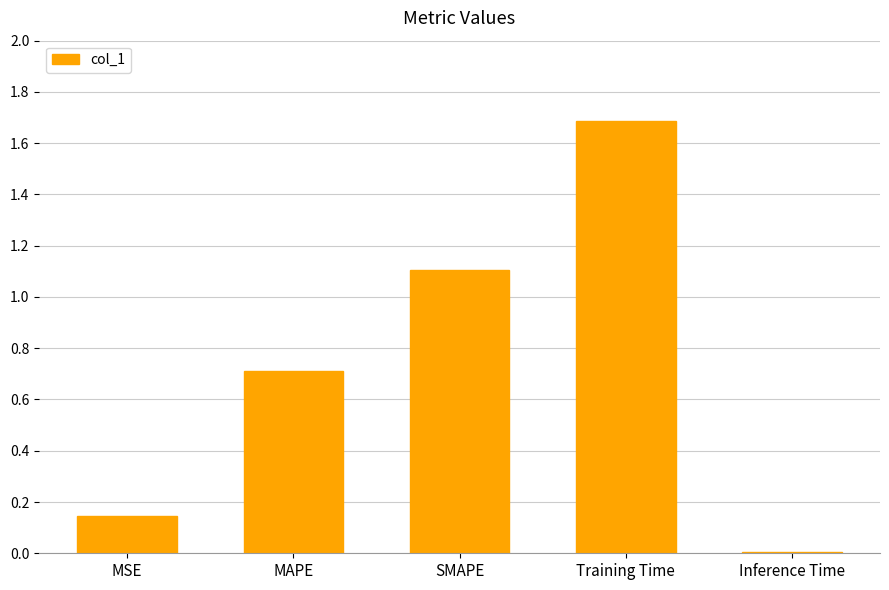

Between Training Time and MAPE, which is larger?

Training Time